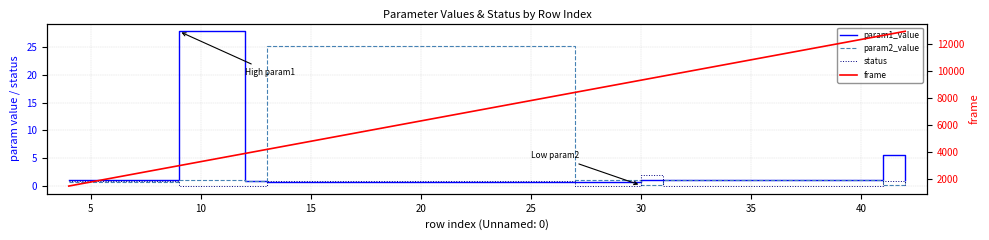

How many categories are shown in the chart?

9